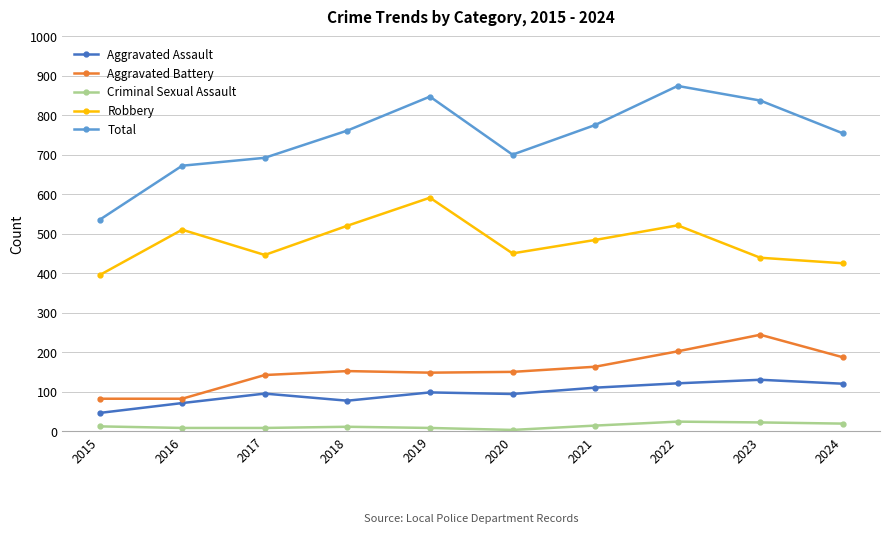

At which category is the sum across all series the highest?

2022